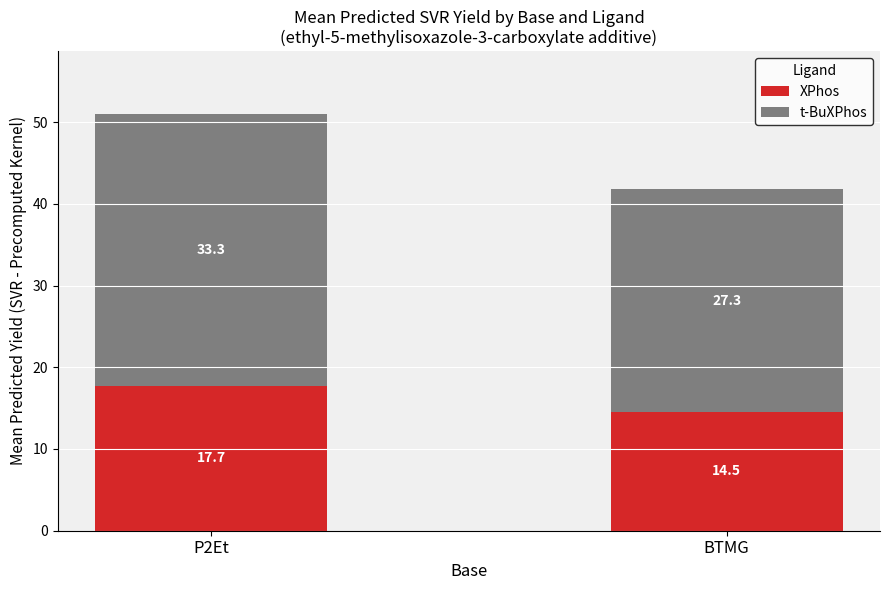

How many series are shown in this chart?

2